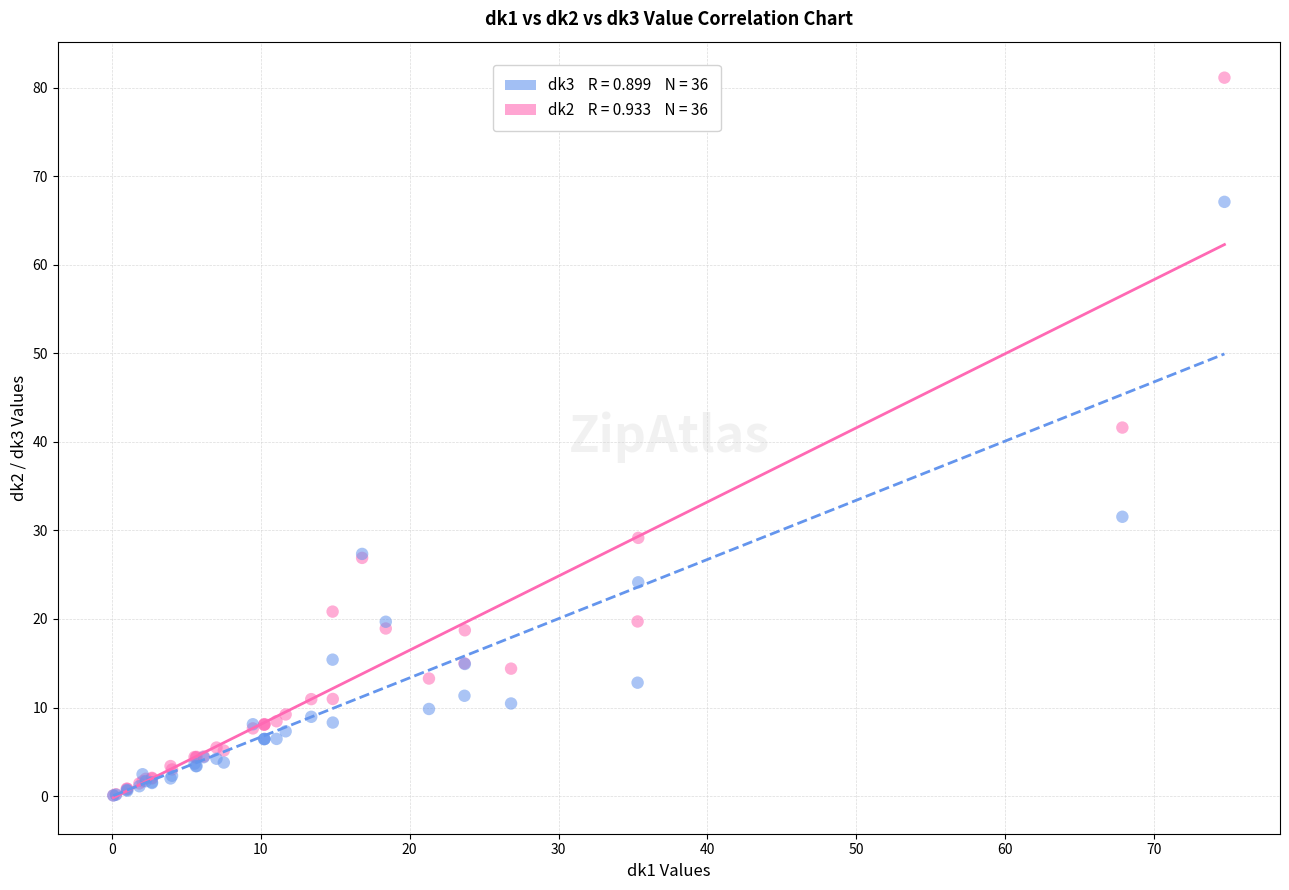

Across all series, what Y value is closest to 40?

41.6